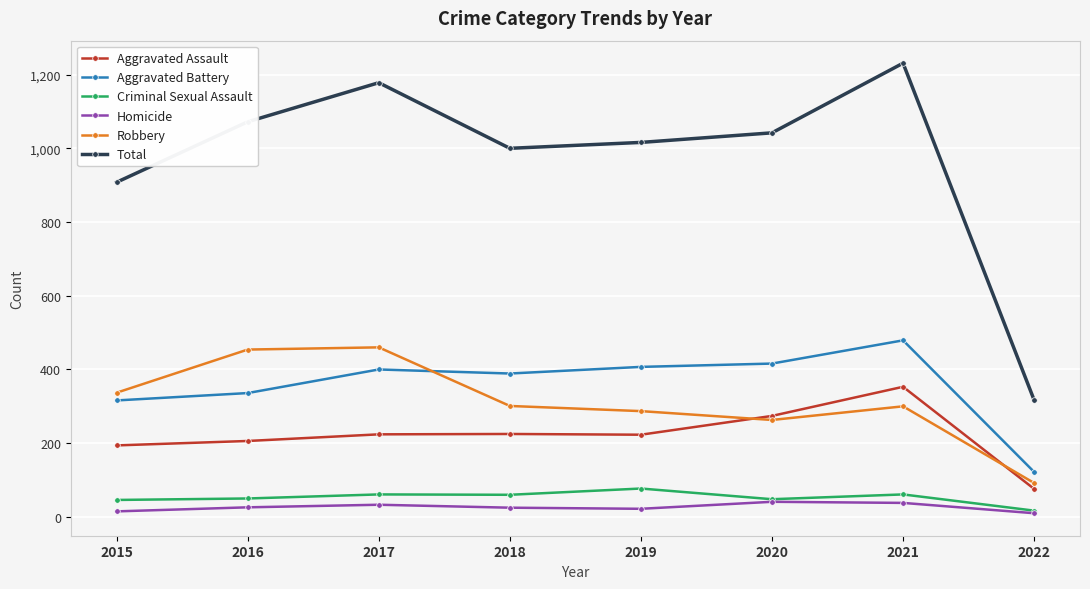

What is the total value across all series at 2021?

2462